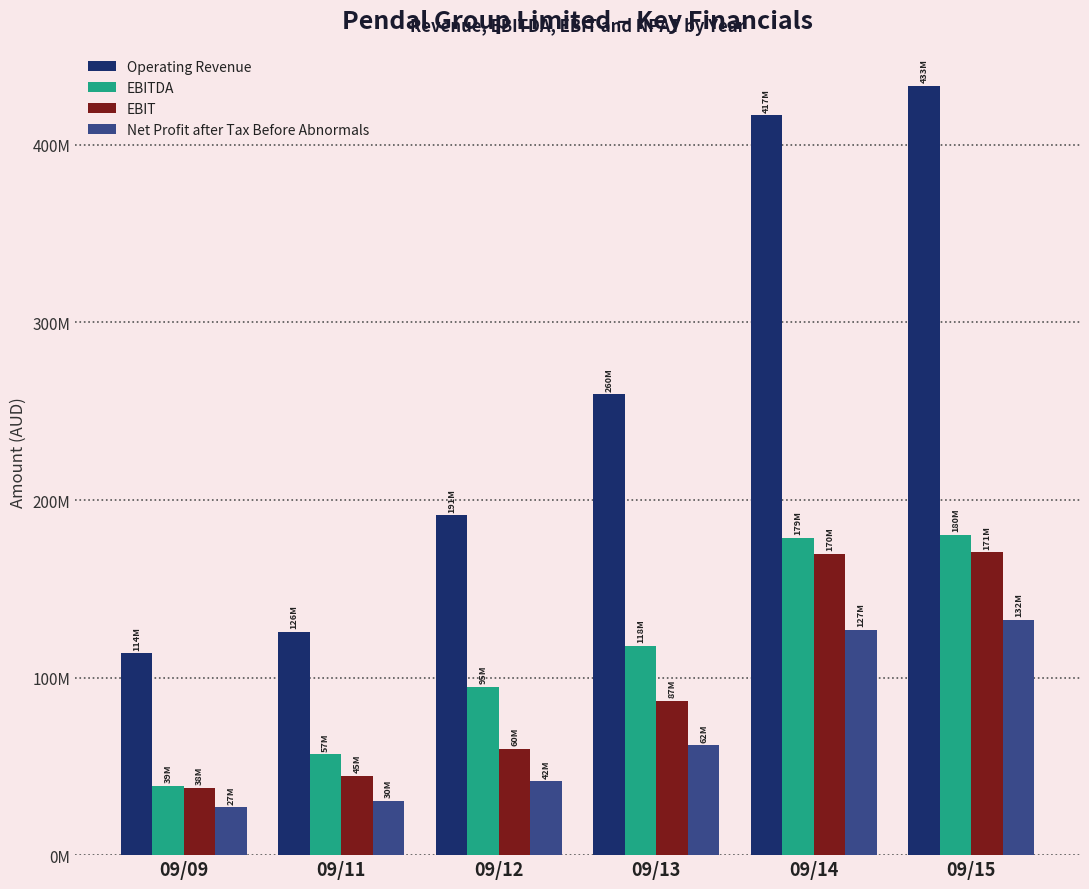

Reading right to left, list all the values displayed in this chart.

Operating Revenue: 09/15=433230000	09/14=416805000	09/13=259593000	09/12=191458000	09/11=125833000	09/09=113684000
EBITDA: 09/15=180468000	09/14=178795000	09/13=118021000	09/12=94944000	09/11=56774000	09/09=38957000
EBIT: 09/15=170529000	09/14=169677000	09/13=86963000	09/12=60032000	09/11=44569000	09/09=37848000
Net Profit after Tax Before Abnormals: 09/15=132456000	09/14=127016000	09/13=61883000	09/12=41504000	09/11=30497000	09/09=26889000